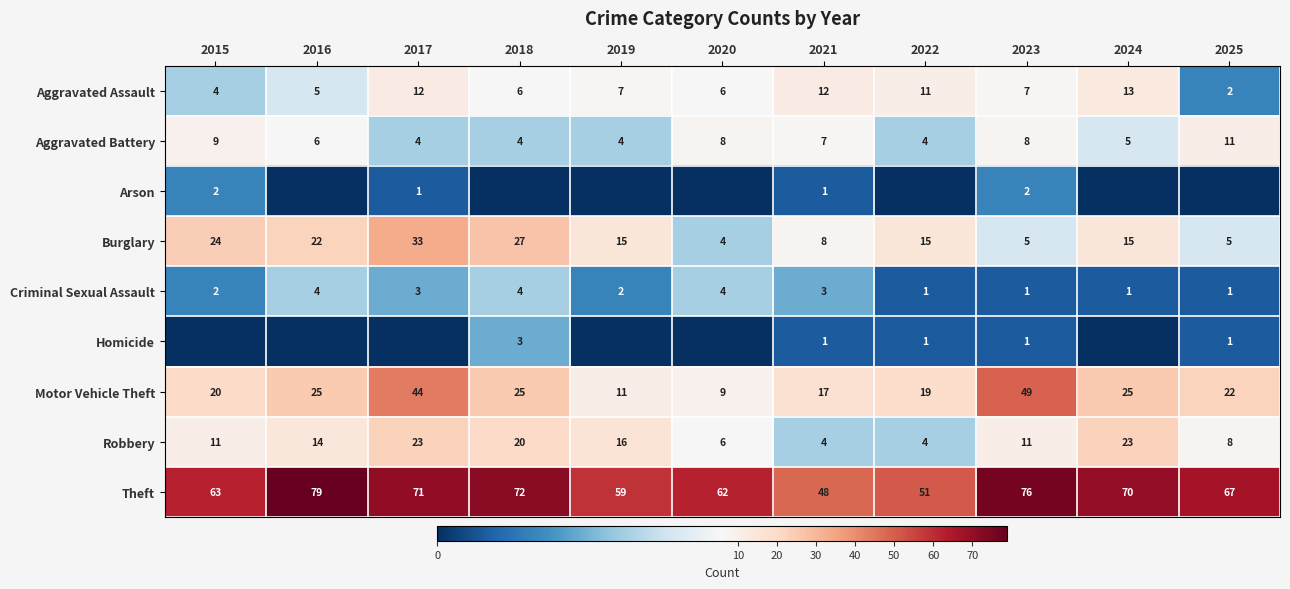

At which category does the chart reach its minimum across all series?

2016